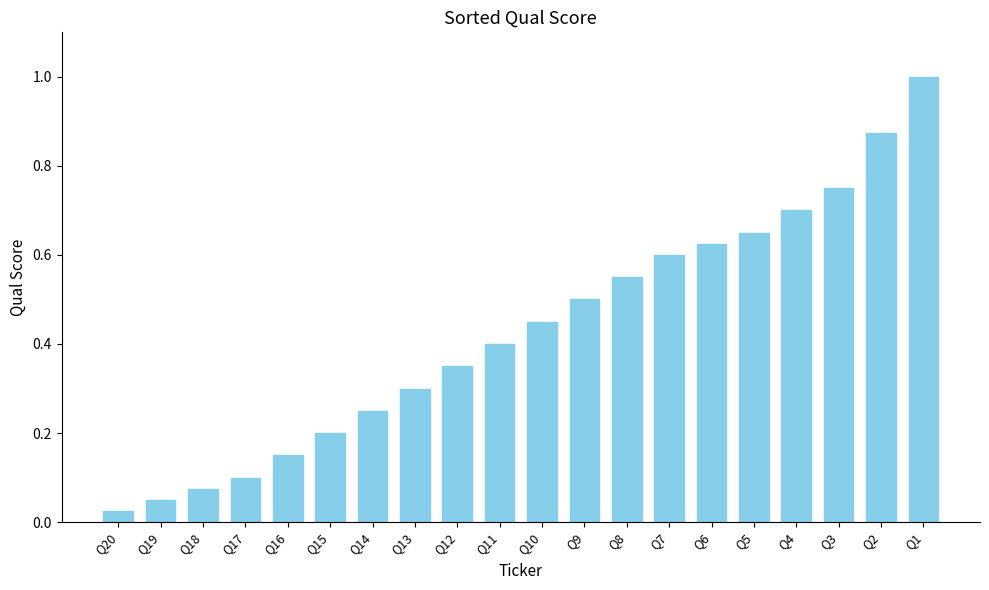

What is the difference between the maximum and minimum values?

1.0